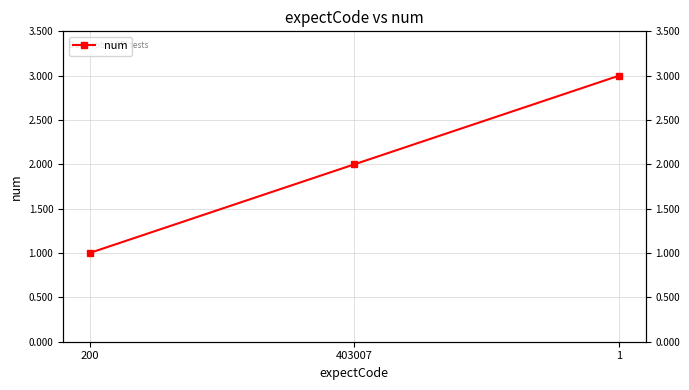

How many values are below 2?

1